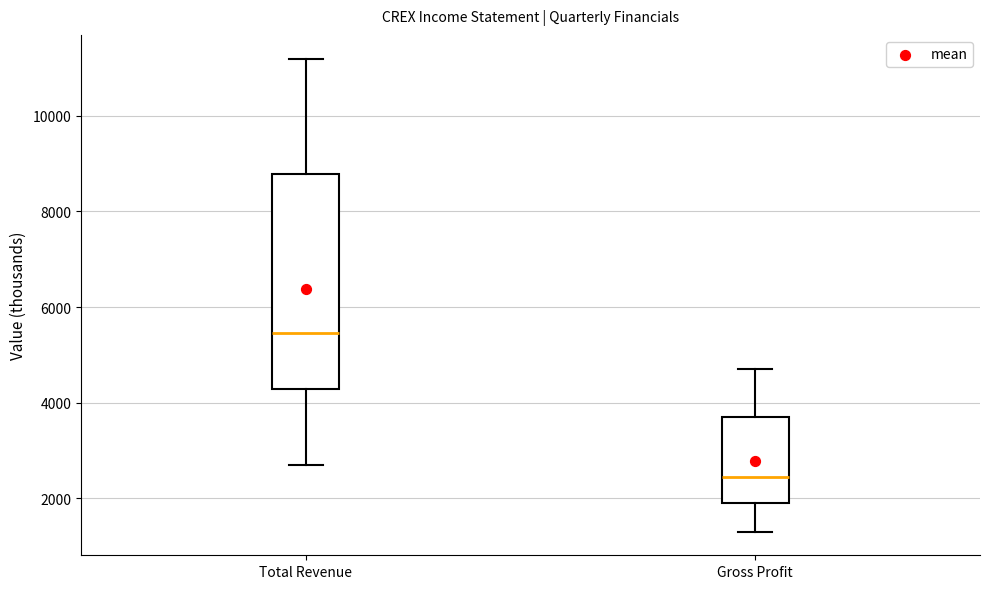

Reading left to right, transcribe this box plot: for each box, give where its median line is, the range the box spans, and where its two whiskers end, as read against the y-axis. The values are not printed on the chart, so give them approximately, as read against the axis.

Total Revenue: median 5400, box 4200 to 8800, whiskers 2800 to 11200
Gross Profit: median 2400, box 2000 to 3800, whiskers 1400 to 4800